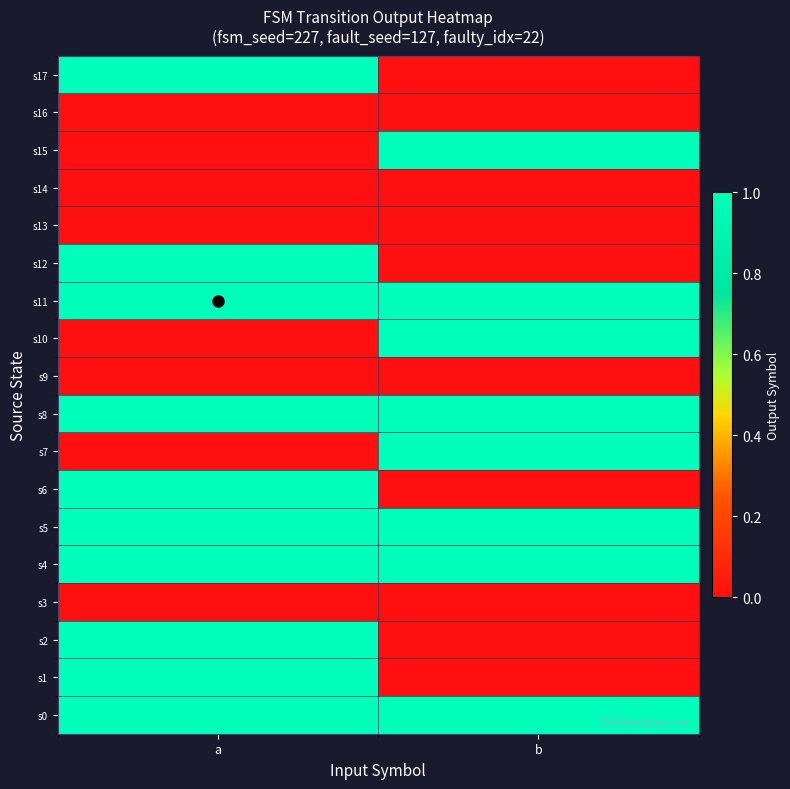

Which series has the largest range (max minus min)?

s1